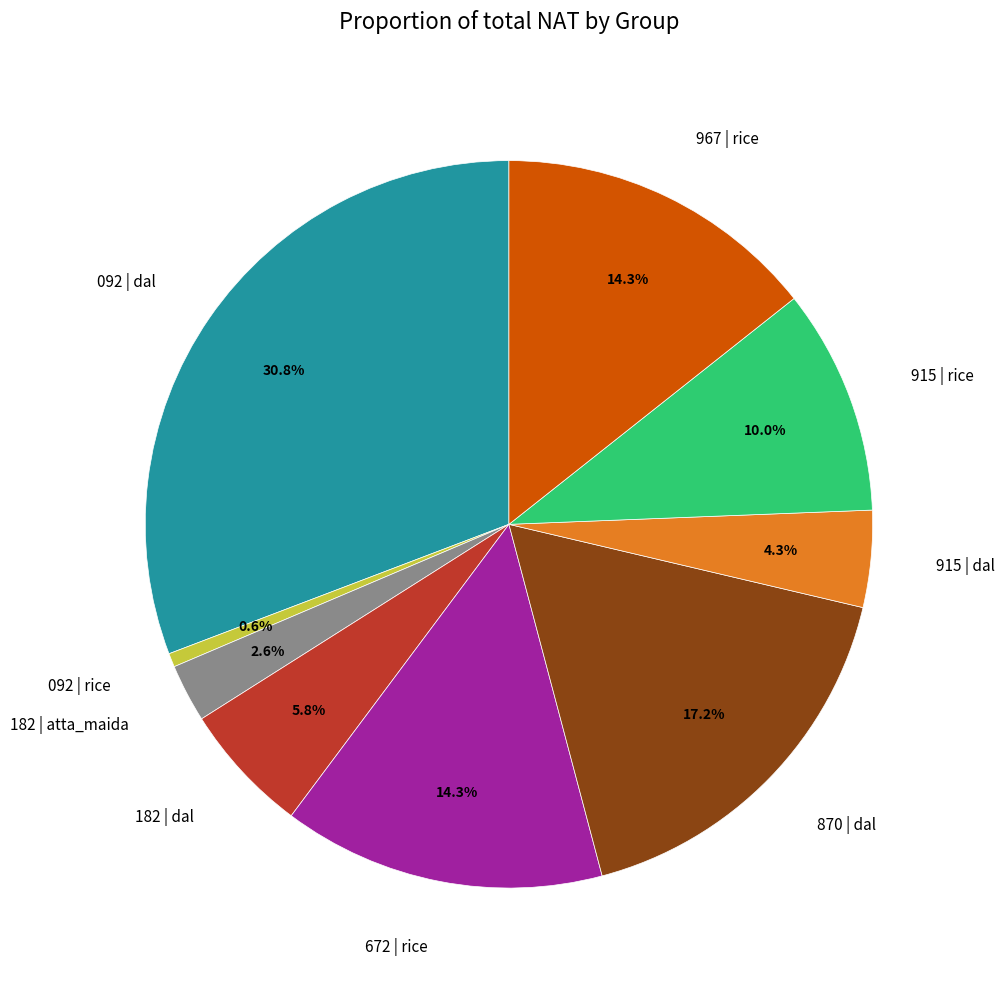

Is there any slice that represents more than half of the pie?

No